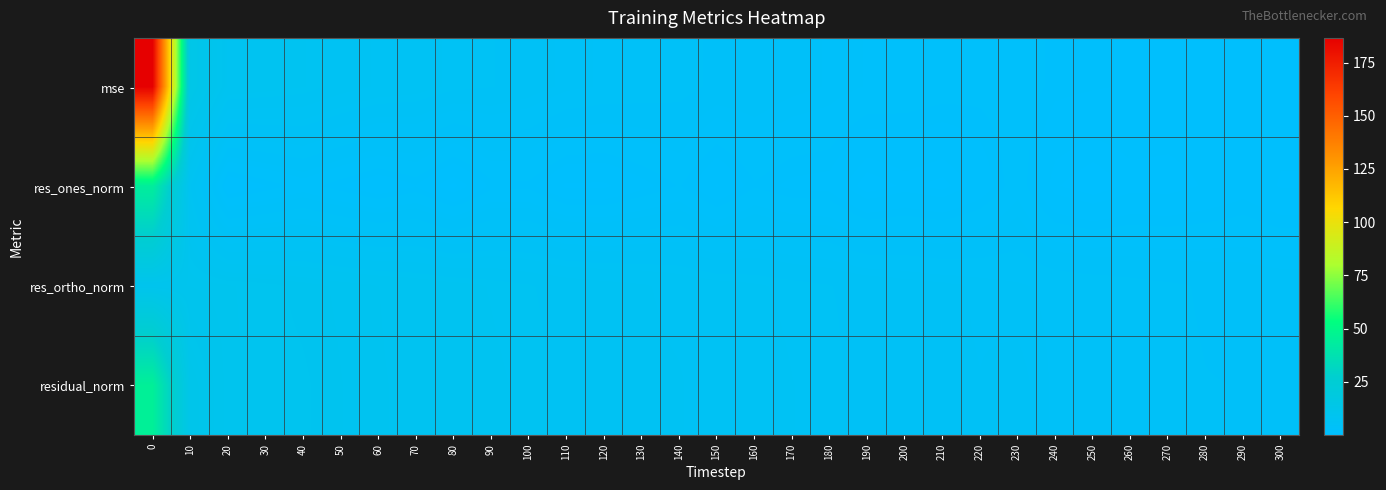

Reading left to right, list all the values displayed in this chart.

mse: 0=186.6	10=13.6	20=8.3	30=8.0	40=7.7	50=7.0	60=6.5	70=6.2	80=5.7	90=5.5	100=5.1	110=4.6	120=4.3	130=4.1	140=4.0	150=3.4	160=3.5	170=3.1	180=2.9	190=2.5	200=2.3	210=2.2	220=2.1	230=2.3	240=1.6	250=1.5	260=1.4	270=1.3	280=1.2	290=1.2	300=1.1
res_ones_norm: 0=44.2	10=7.3	20=0.7	30=1.4	40=2.1	50=1.5	60=0.8	70=1.4	80=0.2	90=1.6	100=1.6	110=0.6	120=0.6	130=1.2	140=1.9	150=0.7	160=1.7	170=1.3	180=1.2	190=0.0	200=0.5	210=0.2	220=1.0	230=2.3	240=0.4	250=0.0	260=0.5	270=0.5	280=0.8	290=1.2	300=0.7
res_ortho_norm: 0=10.0	10=9.8	20=9.5	30=9.3	40=9.0	50=8.6	60=8.4	70=8.1	80=7.9	90=7.6	100=7.3	110=7.1	120=6.8	130=6.6	140=6.4	150=6.1	160=5.9	170=5.7	180=5.5	190=5.3	200=5.0	210=4.9	220=4.7	230=4.4	240=4.2	250=4.1	260=3.9	270=3.8	280=3.6	290=3.4	300=3.4
residual_norm: 0=45.3	10=12.3	20=9.6	30=9.4	40=9.2	50=8.8	60=8.4	70=8.3	80=7.9	90=7.8	100=7.5	110=7.1	120=6.9	130=6.7	140=6.6	150=6.1	160=6.2	170=5.8	180=5.6	190=5.3	200=5.1	210=4.9	220=4.8	230=5.0	240=4.3	250=4.1	260=3.9	270=3.8	280=3.7	290=3.6	300=3.4